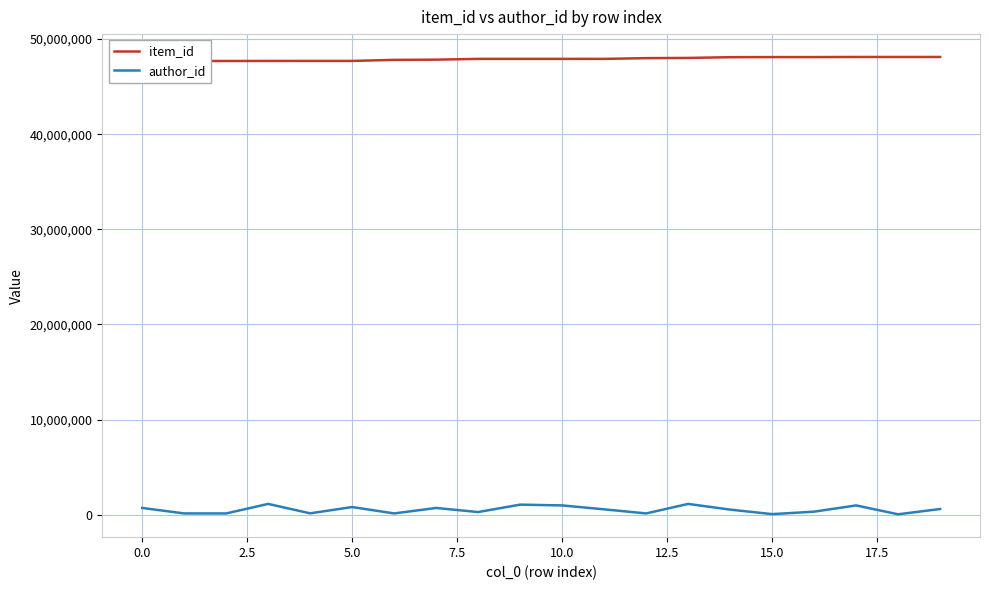

List the series in order of their peak value, highest first.

item_id, author_id